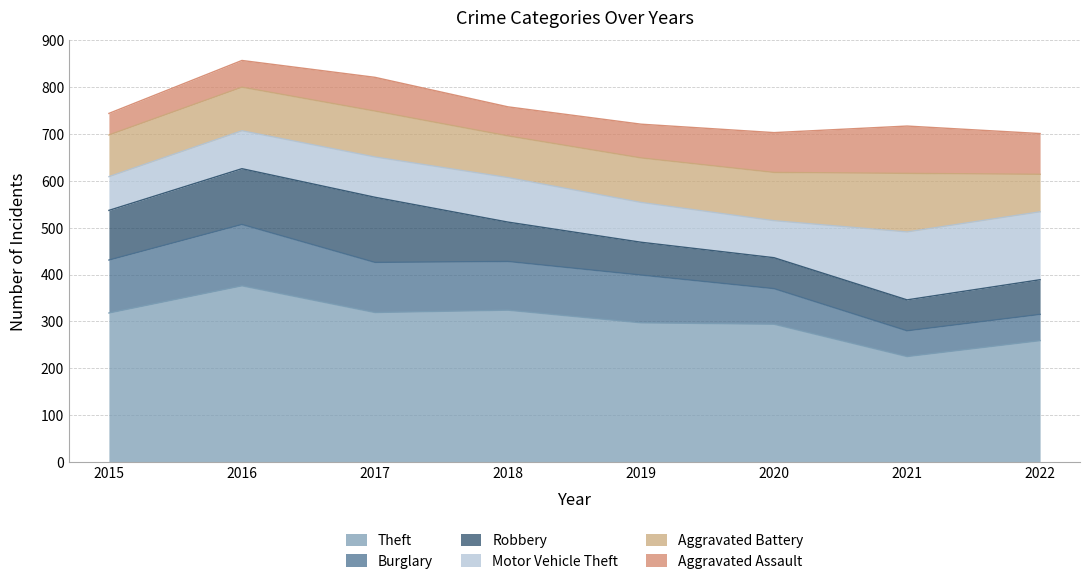

How many lines are shown in the chart?

6